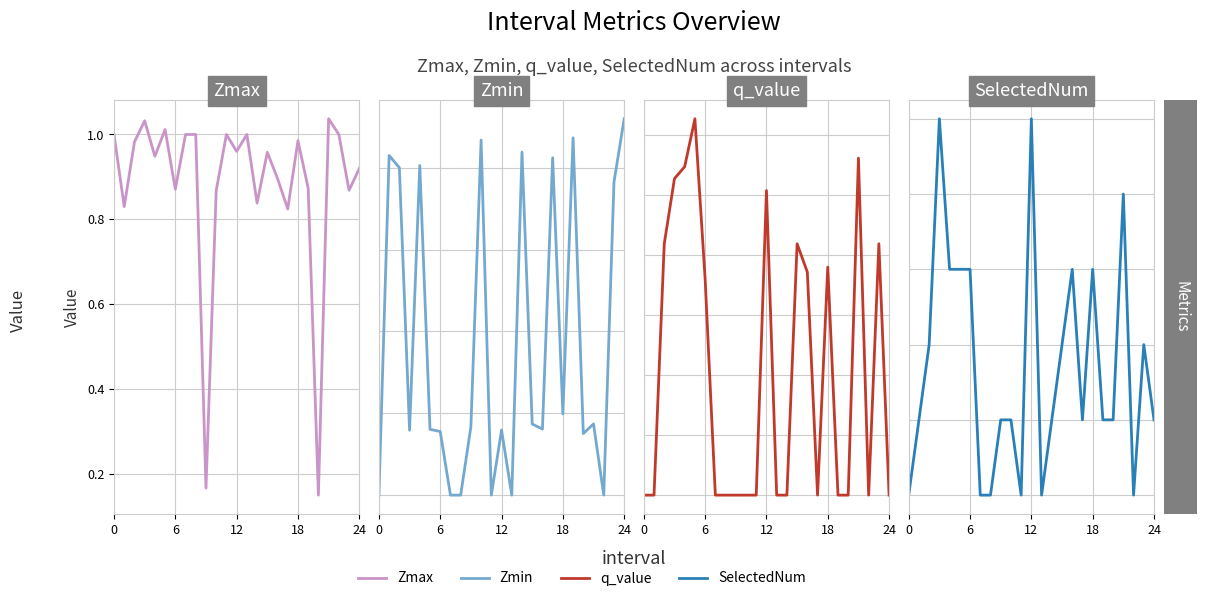

True or false: q_value has a value of 1.5 at 21.

False